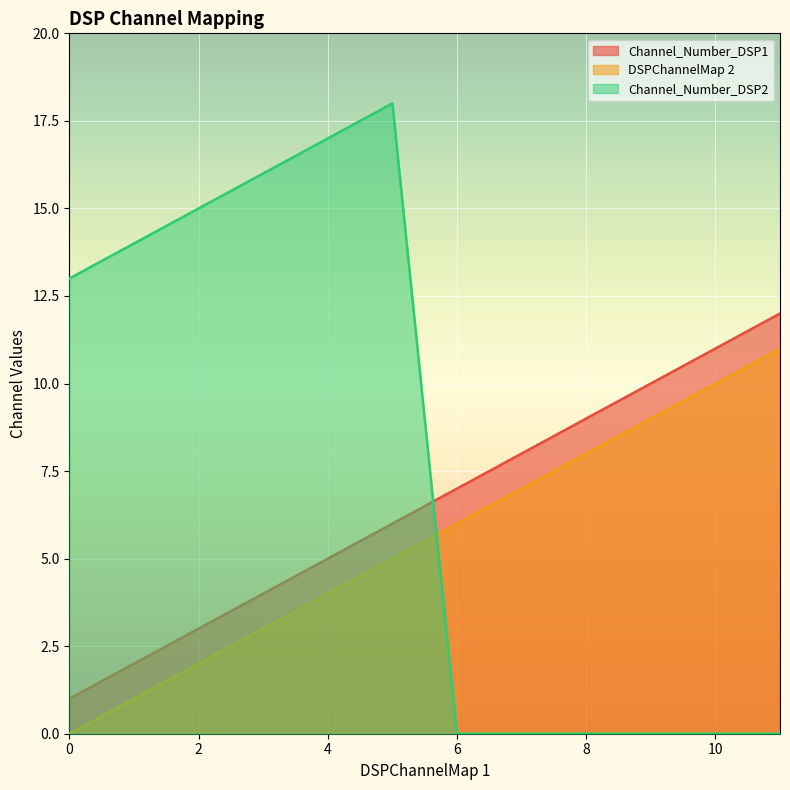

Which series has the largest total across all categories?

Channel_Number_DSP2